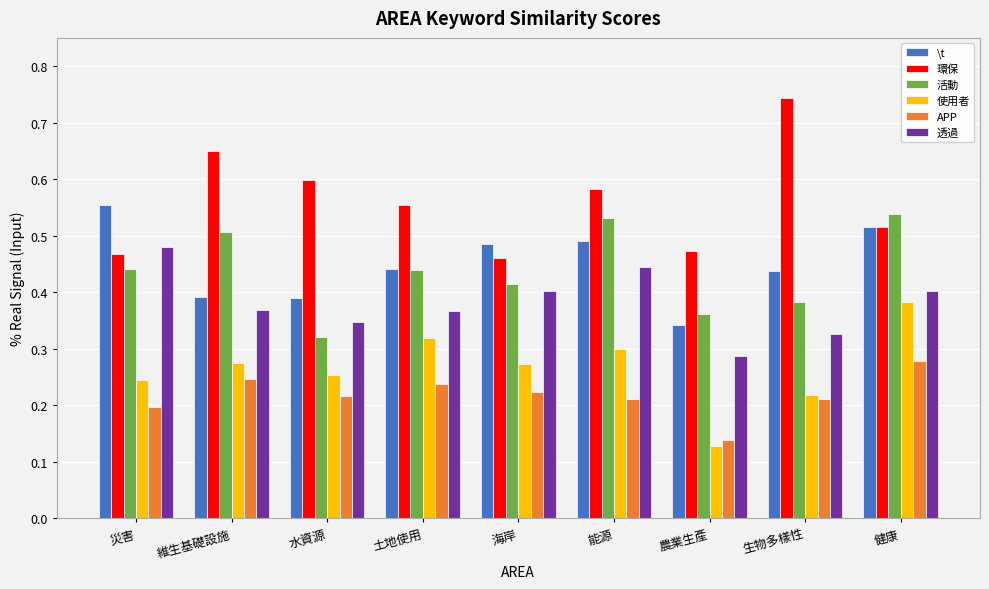

The value of 透過 at 健康 is 0.6. True or false?

False